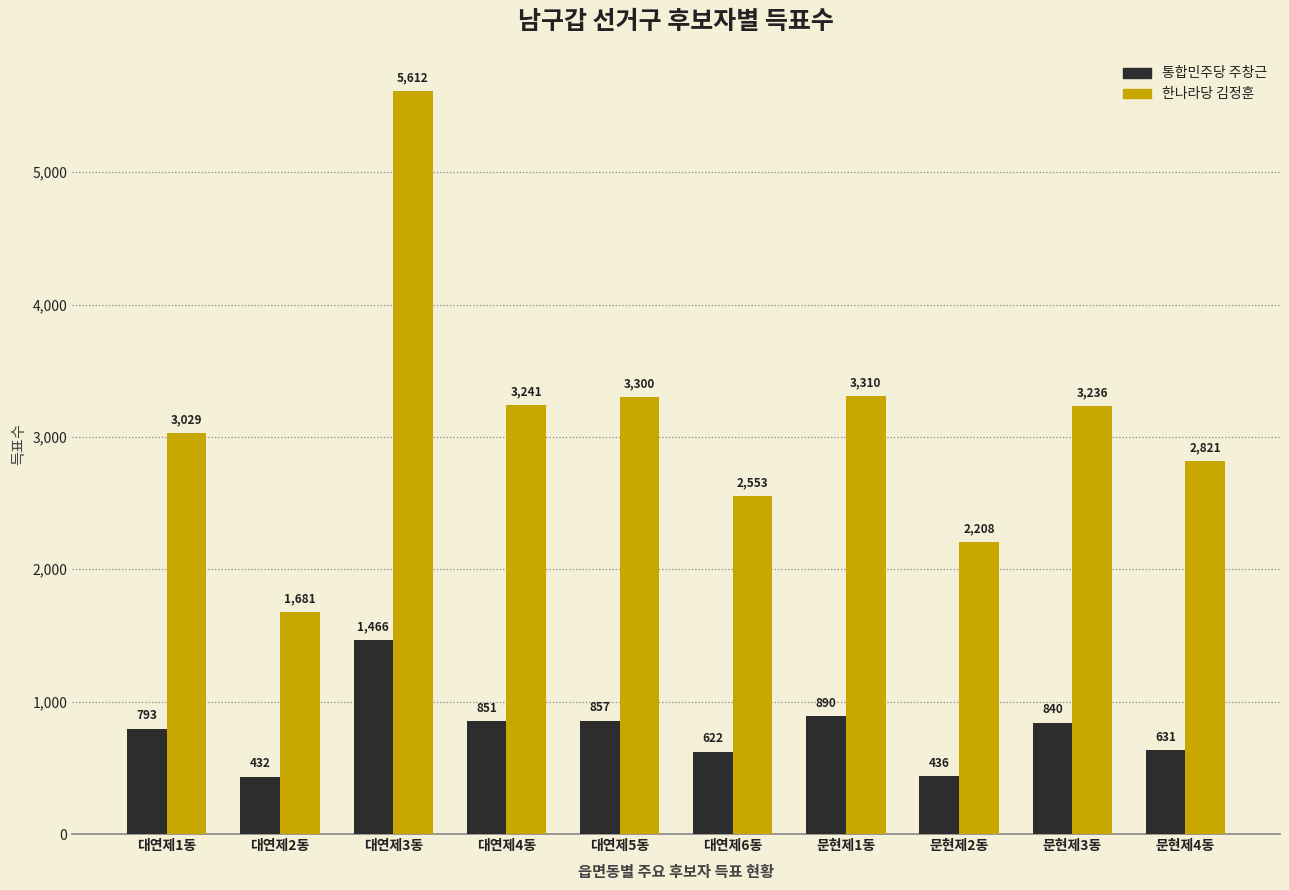

The 한나라당 김정훈 series shows 2553 at 대연제6동. True or false?

True